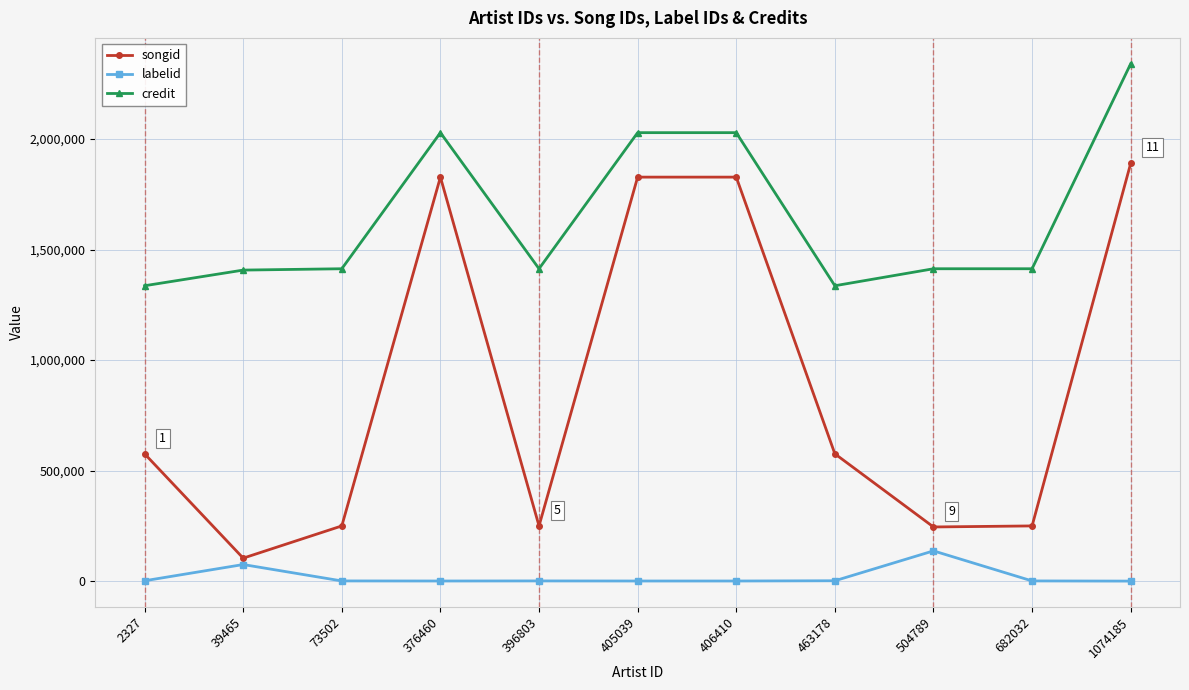

At which category is the sum across all series the highest?

1074185